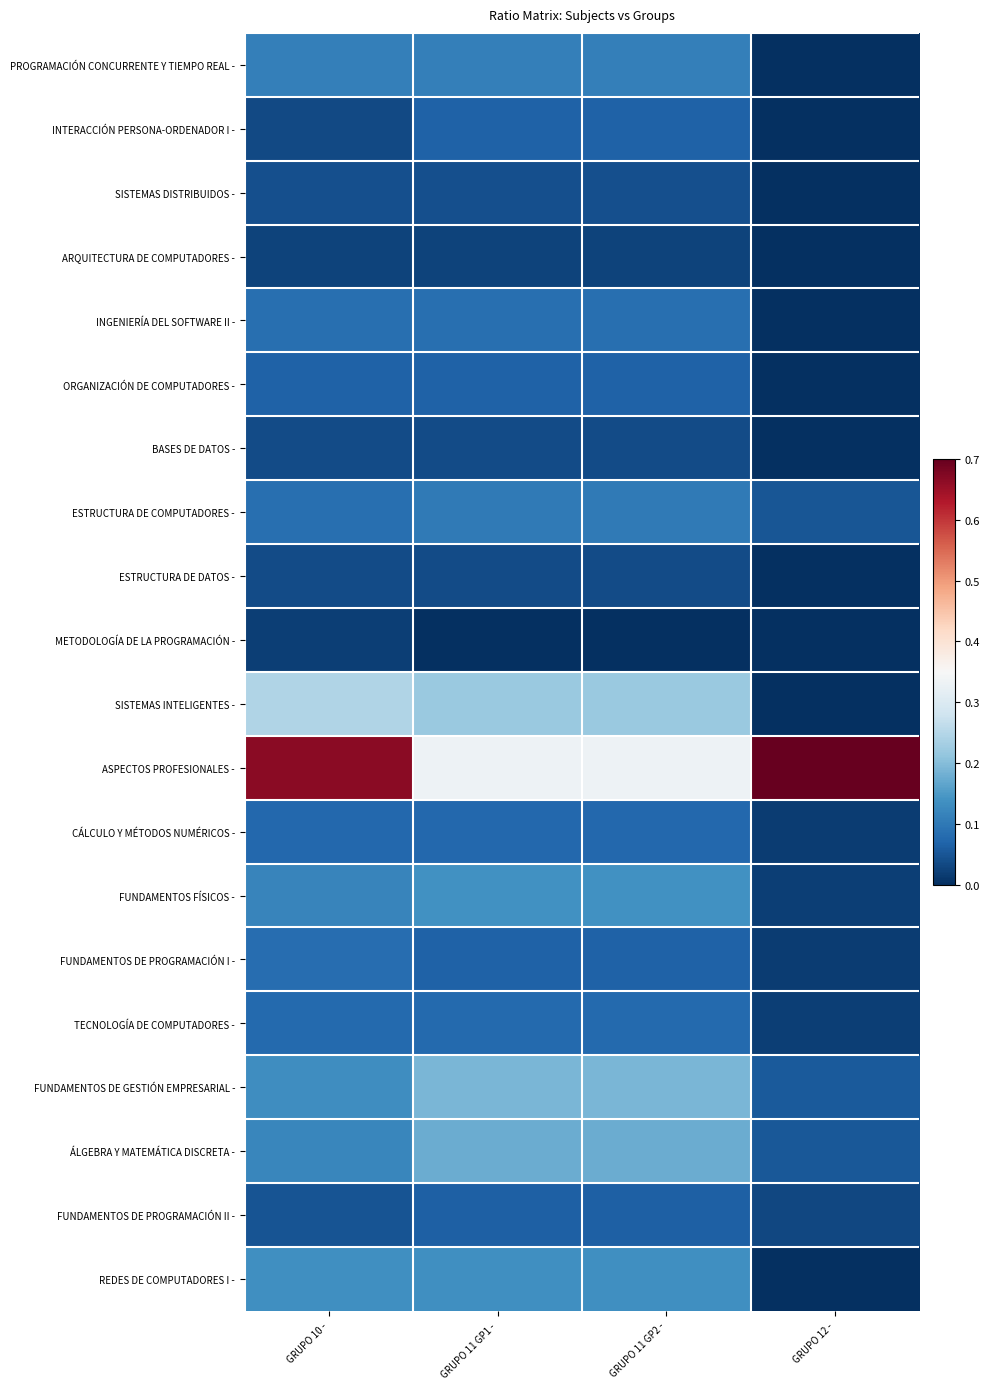

Reading right to left, list all the values displayed in this chart.

PROGRAMACIÓN CONCURRENTE Y TIEMPO REAL -: GRUPO 12 -=0.0	GRUPO 11 GP2 -=0.1	GRUPO 11 GP1 -=0.1	GRUPO 10 -=0.1
INTERACCIÓN PERSONA-ORDENADOR I -: GRUPO 12 -=0.0	GRUPO 11 GP2 -=0.1	GRUPO 11 GP1 -=0.1	GRUPO 10 -=0.0
SISTEMAS DISTRIBUIDOS -: GRUPO 12 -=0.0	GRUPO 11 GP2 -=0.0	GRUPO 11 GP1 -=0.0	GRUPO 10 -=0.0
ARQUITECTURA DE COMPUTADORES -: GRUPO 12 -=0.0	GRUPO 11 GP2 -=0.0	GRUPO 11 GP1 -=0.0	GRUPO 10 -=0.0
INGENIERÍA DEL SOFTWARE II -: GRUPO 12 -=0.0	GRUPO 11 GP2 -=0.1	GRUPO 11 GP1 -=0.1	GRUPO 10 -=0.1
ORGANIZACIÓN DE COMPUTADORES -: GRUPO 12 -=0.0	GRUPO 11 GP2 -=0.1	GRUPO 11 GP1 -=0.1	GRUPO 10 -=0.1
BASES DE DATOS -: GRUPO 12 -=0.0	GRUPO 11 GP2 -=0.0	GRUPO 11 GP1 -=0.0	GRUPO 10 -=0.0
ESTRUCTURA DE COMPUTADORES -: GRUPO 12 -=0.1	GRUPO 11 GP2 -=0.1	GRUPO 11 GP1 -=0.1	GRUPO 10 -=0.1
ESTRUCTURA DE DATOS -: GRUPO 12 -=0.0	GRUPO 11 GP2 -=0.0	GRUPO 11 GP1 -=0.0	GRUPO 10 -=0.0
METODOLOGÍA DE LA PROGRAMACIÓN -: GRUPO 12 -=0.0	GRUPO 11 GP2 -=0.0	GRUPO 11 GP1 -=0.0	GRUPO 10 -=0.0
SISTEMAS INTELIGENTES -: GRUPO 12 -=0.0	GRUPO 11 GP2 -=0.2	GRUPO 11 GP1 -=0.2	GRUPO 10 -=0.2
ASPECTOS PROFESIONALES -: GRUPO 12 -=1.0	GRUPO 11 GP2 -=0.3	GRUPO 11 GP1 -=0.3	GRUPO 10 -=0.7
CÁLCULO Y MÉTODOS NUMÉRICOS -: GRUPO 12 -=0.0	GRUPO 11 GP2 -=0.1	GRUPO 11 GP1 -=0.1	GRUPO 10 -=0.1
FUNDAMENTOS FÍSICOS -: GRUPO 12 -=0.0	GRUPO 11 GP2 -=0.1	GRUPO 11 GP1 -=0.1	GRUPO 10 -=0.1
FUNDAMENTOS DE PROGRAMACIÓN I -: GRUPO 12 -=0.0	GRUPO 11 GP2 -=0.1	GRUPO 11 GP1 -=0.1	GRUPO 10 -=0.1
TECNOLOGÍA DE COMPUTADORES -: GRUPO 12 -=0.0	GRUPO 11 GP2 -=0.1	GRUPO 11 GP1 -=0.1	GRUPO 10 -=0.1
FUNDAMENTOS DE GESTIÓN EMPRESARIAL -: GRUPO 12 -=0.1	GRUPO 11 GP2 -=0.2	GRUPO 11 GP1 -=0.2	GRUPO 10 -=0.1
ÁLGEBRA Y MATEMÁTICA DISCRETA -: GRUPO 12 -=0.1	GRUPO 11 GP2 -=0.2	GRUPO 11 GP1 -=0.2	GRUPO 10 -=0.1
FUNDAMENTOS DE PROGRAMACIÓN II -: GRUPO 12 -=0.0	GRUPO 11 GP2 -=0.1	GRUPO 11 GP1 -=0.1	GRUPO 10 -=0.0
REDES DE COMPUTADORES I -: GRUPO 12 -=0.0	GRUPO 11 GP2 -=0.1	GRUPO 11 GP1 -=0.1	GRUPO 10 -=0.1